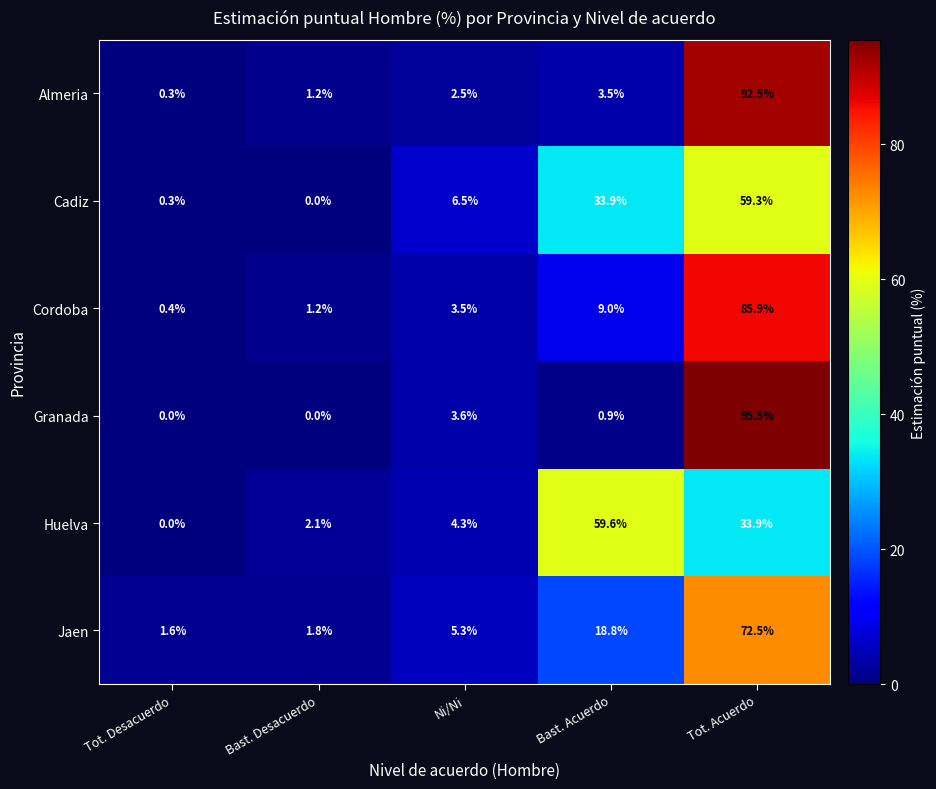

At which category does the chart reach its peak across all series?

Tot. Acuerdo